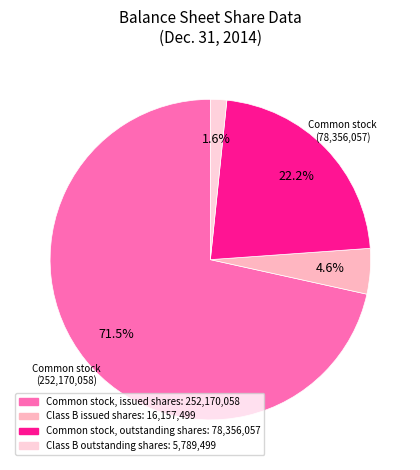

Count the number of slices in the pie.

4